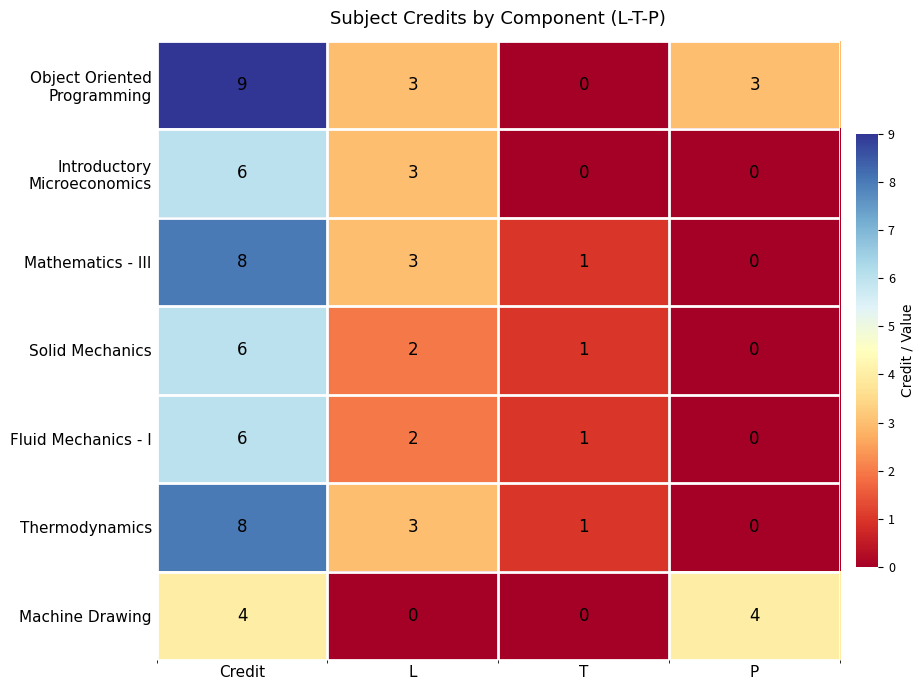

What is the difference between the maximum and second lowest values in the Machine Drawing series?

4